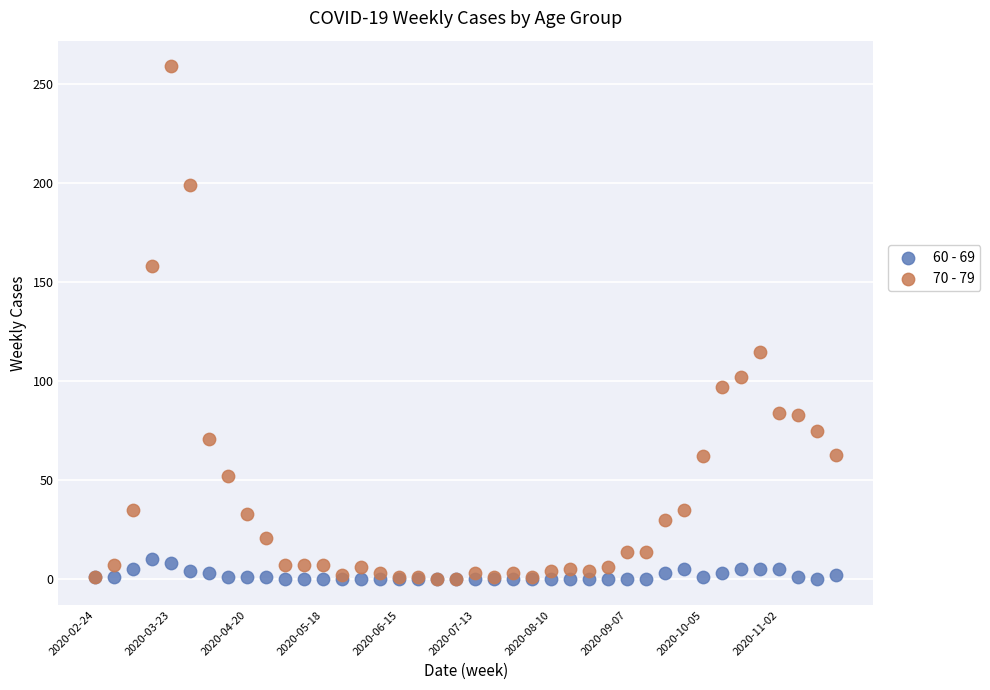

Across all series, what Y value is closest to 129?

115